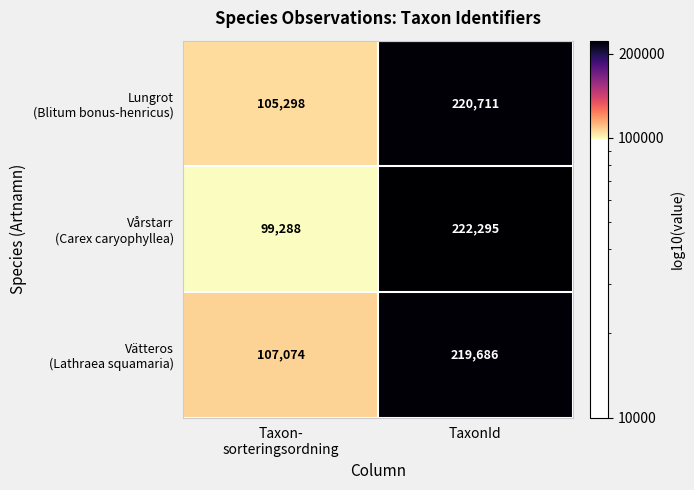

What is the total value across all series at TaxonId?

662692